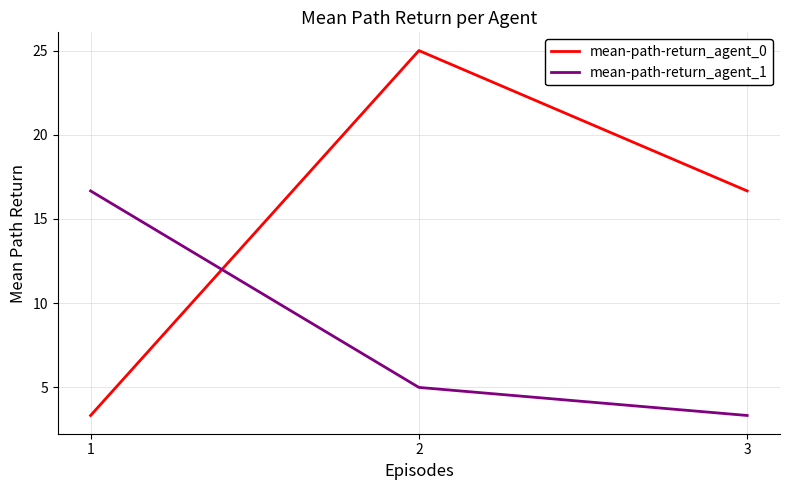

Reading left to right, list all the values displayed in this chart.

mean-path-return_agent_0: 3.3	25.0	16.7
mean-path-return_agent_1: 16.7	5.0	3.3